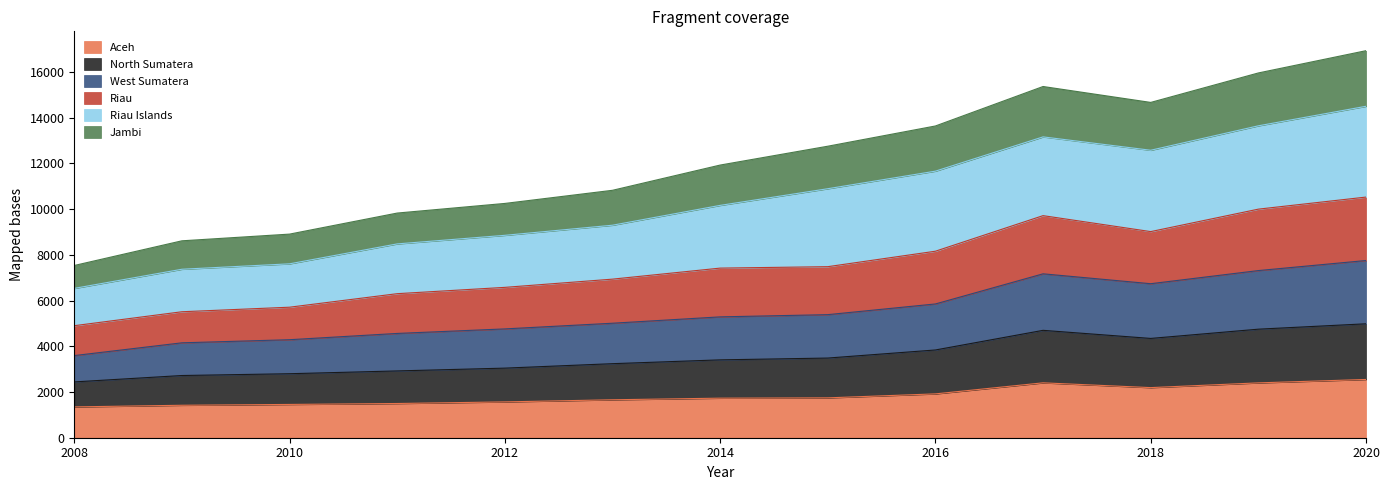

How many interior local valleys does the North Sumatera series have?

1